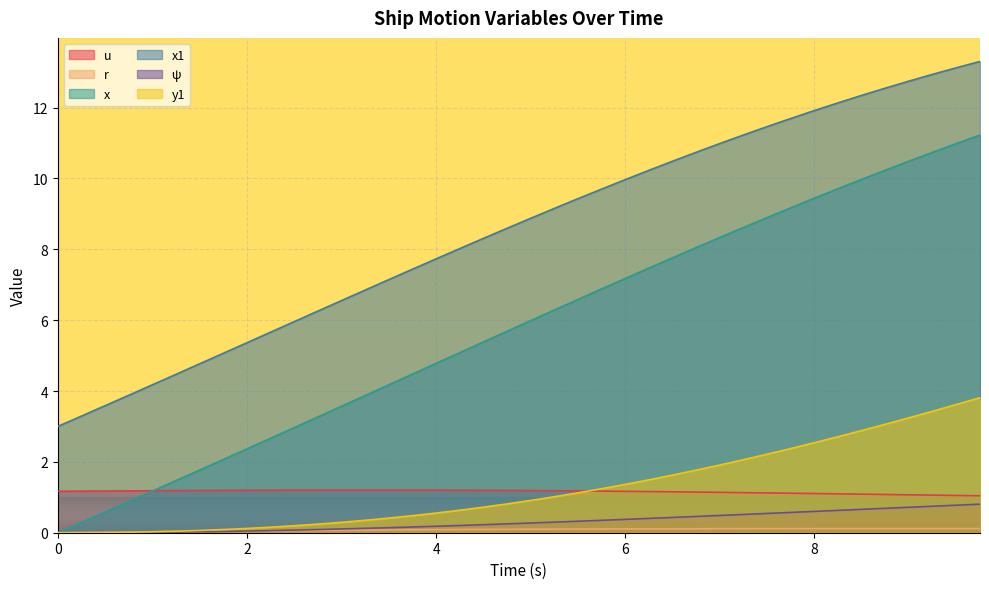

What is the sum of all y1 values?

49.6